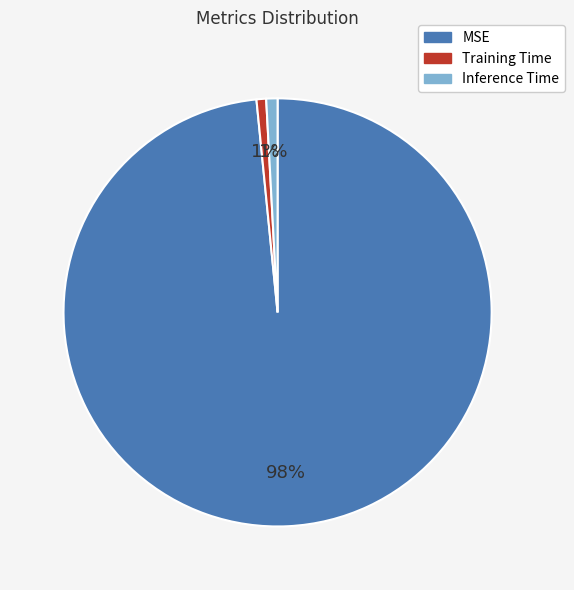

Which category accounts for the majority?

MSE